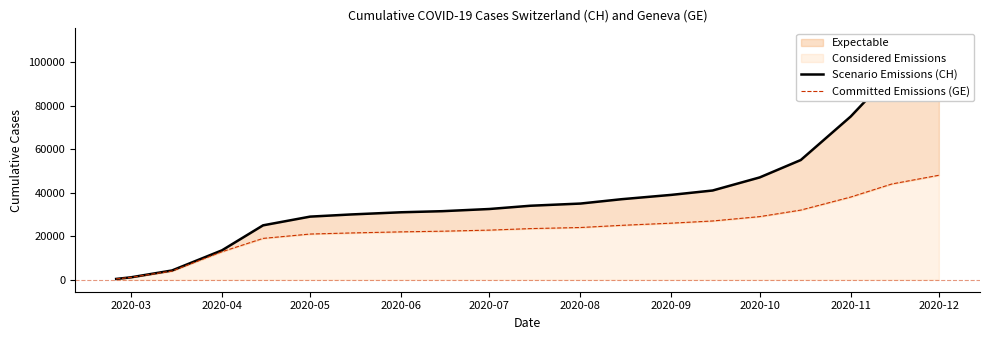

Is the value of Scenario Emissions (CH) at 2020-03 greater than the value of Committed Emissions (GE) at 2020-05?

No